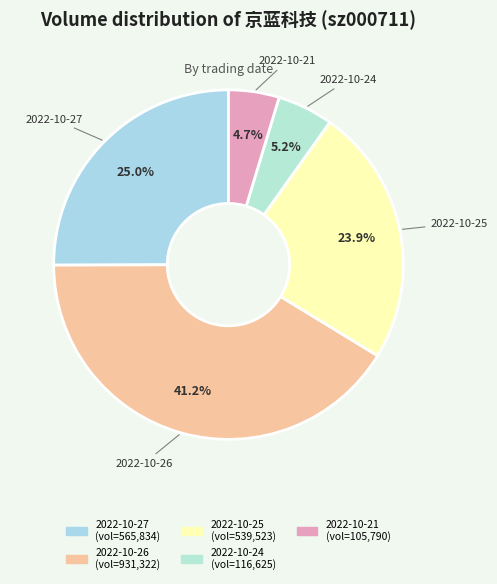

Does 2022-10-24 account for over 50% of the chart?

No